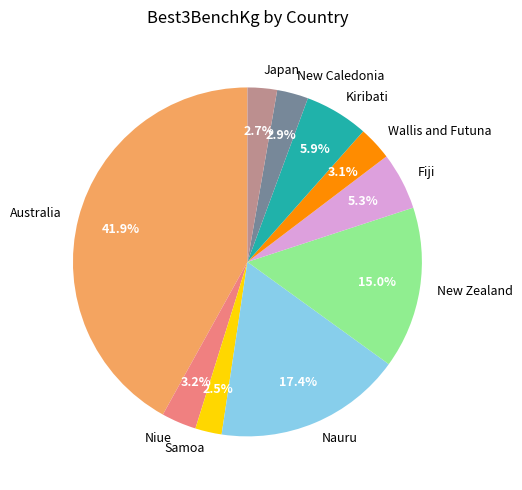

To the nearest percent, what is the combined percentage of Niue and Nauru?

21%